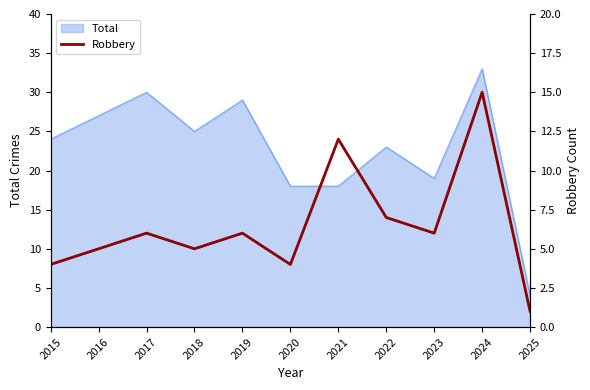

Reading right to left, list all the values displayed in this chart.

2025=1	2024=15	2023=6	2022=7	2021=12	2020=4	2019=6	2018=5	2017=6	2016=5	2015=4